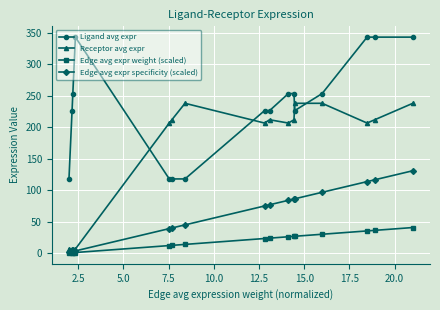

List the series in order of their overall mean, highest first.

Ligand avg expr, Receptor avg expr, Edge avg expr specificity (scaled), Edge avg expr weight (scaled)